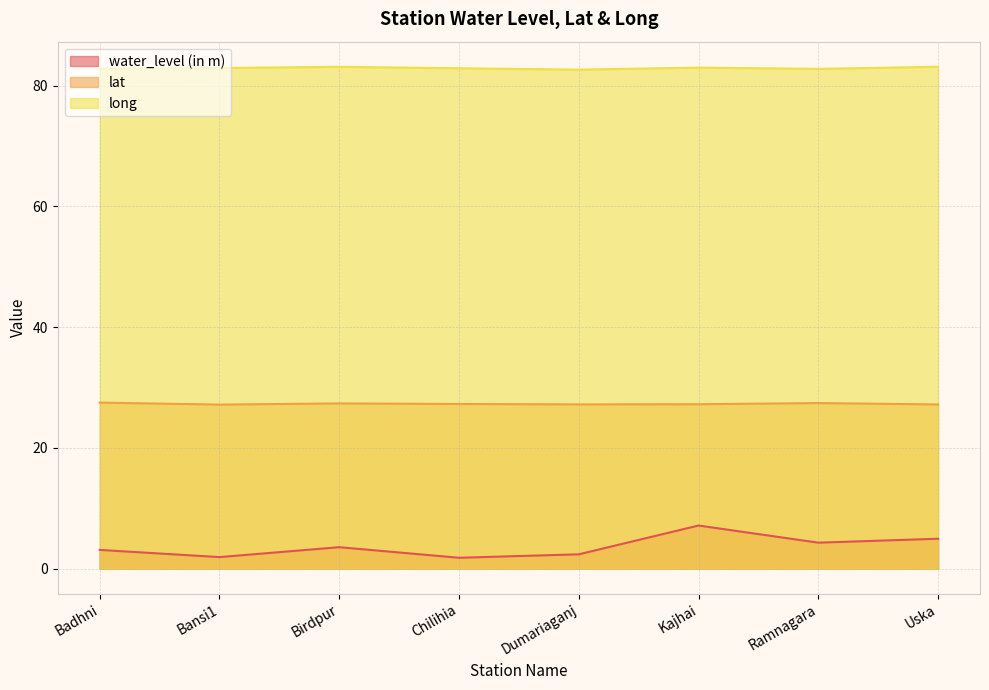

Reading left to right, transcribe all the data shown in this chart.

water_level (in m): Badhni=3.1	Bansi1=1.9	Birdpur=3.5	Chilihia=1.8	Dumariaganj=2.4	Kajhai=7.1	Ramnagara=4.3	Uska=5.0
lat: Badhni=27.5	Bansi1=27.2	Birdpur=27.4	Chilihia=27.3	Dumariaganj=27.2	Kajhai=27.2	Ramnagara=27.4	Uska=27.2
long: Badhni=82.8	Bansi1=82.9	Birdpur=83.1	Chilihia=82.9	Dumariaganj=82.7	Kajhai=83.0	Ramnagara=82.8	Uska=83.1